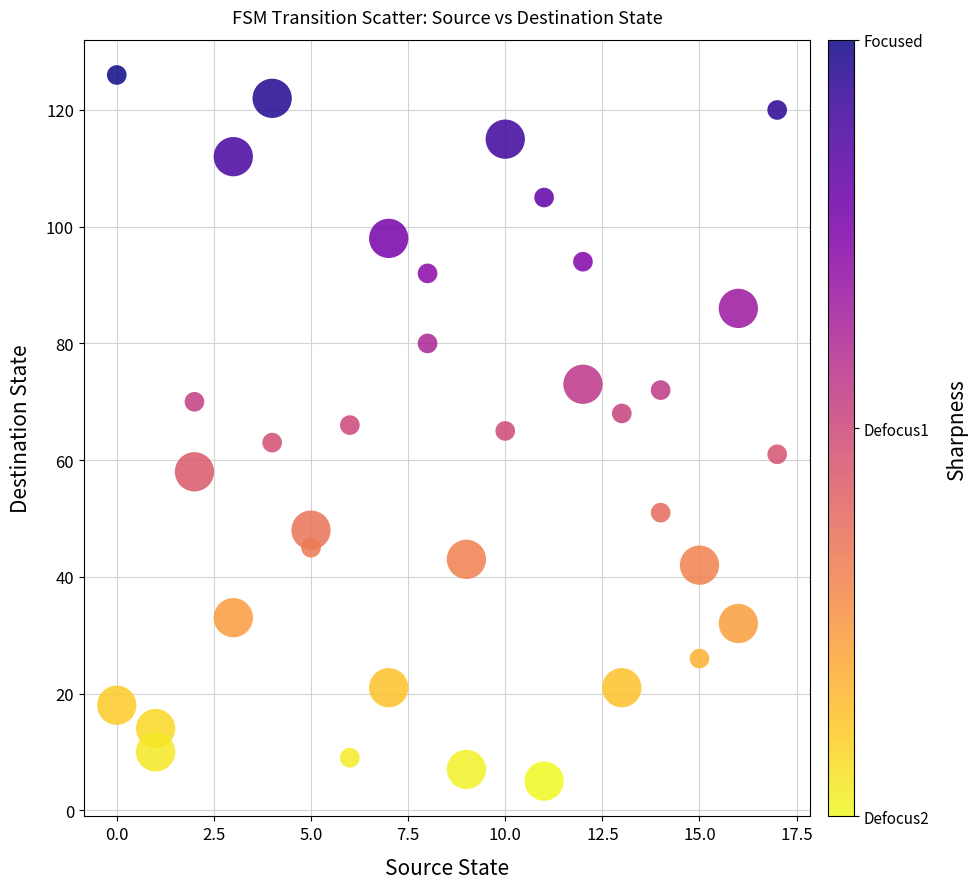

What is the range of Y values (max minus min)?

121